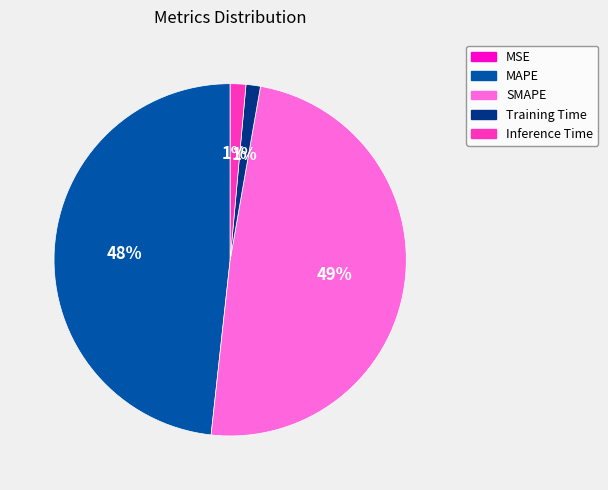

Which category has the biggest portion of the pie?

SMAPE